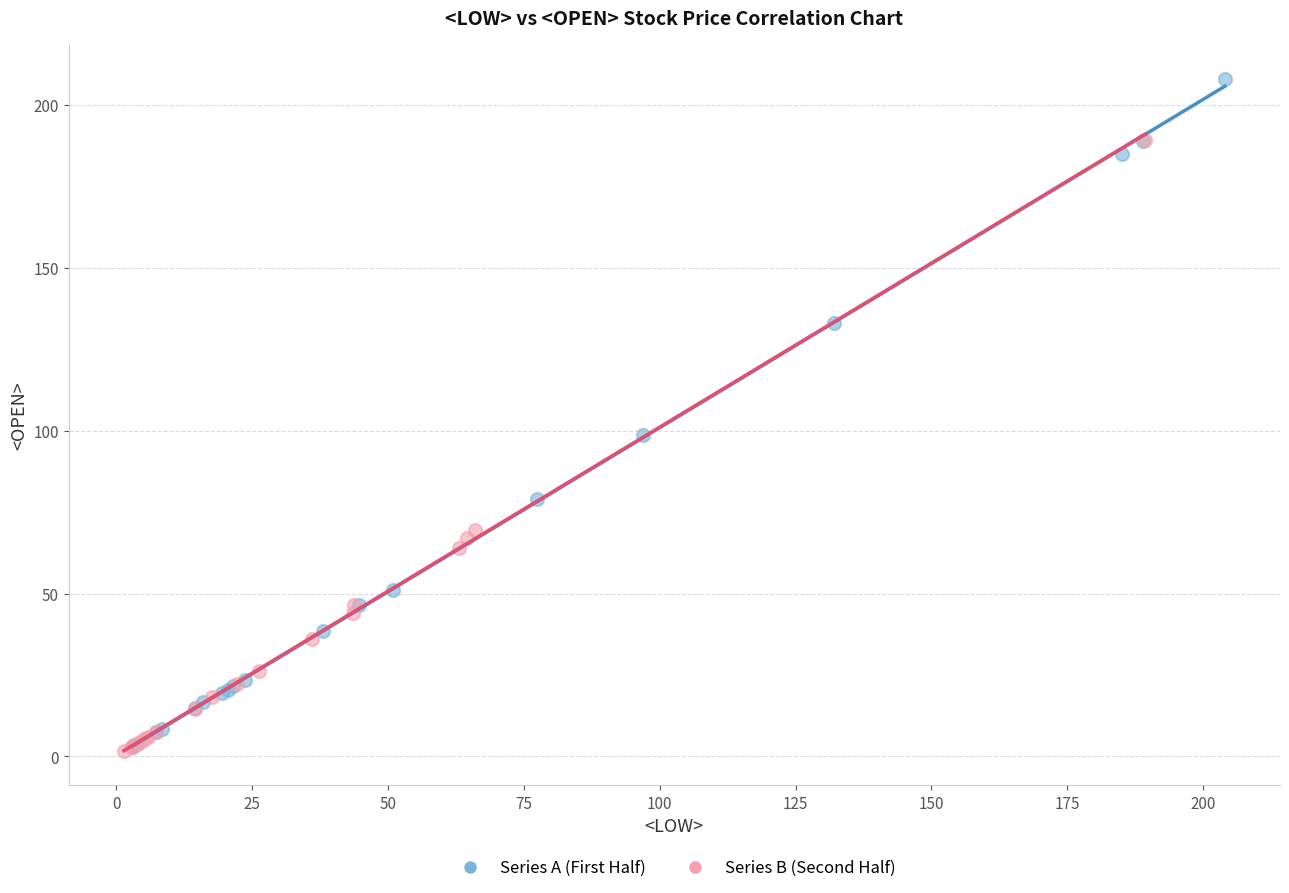

What are all the series names shown in the legend?

Series A (First Half), Series B (Second Half)